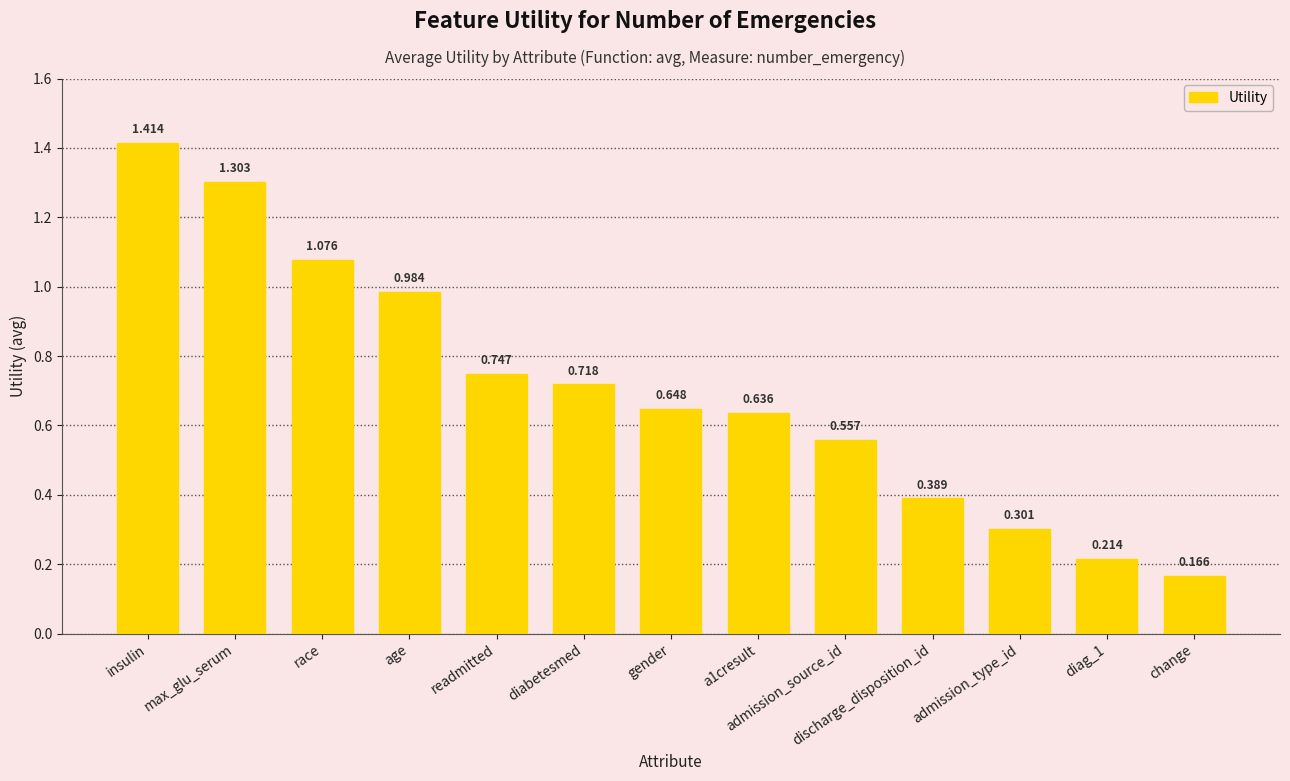

List the labels in order of value, largest first.

insulin, max_glu_serum, race, age, readmitted, diabetesmed, gender, a1cresult, admission_source_id, discharge_disposition_id, admission_type_id, diag_1, change